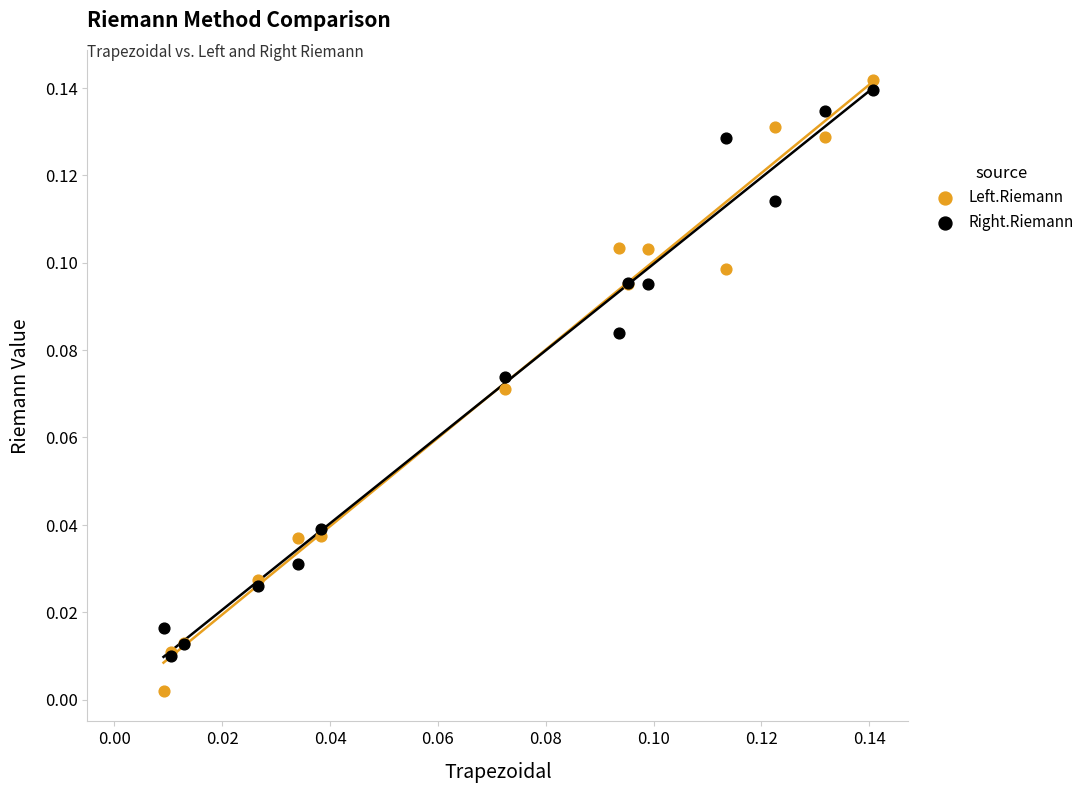

What are all the series names shown in the legend?

Left.Riemann, Right.Riemann